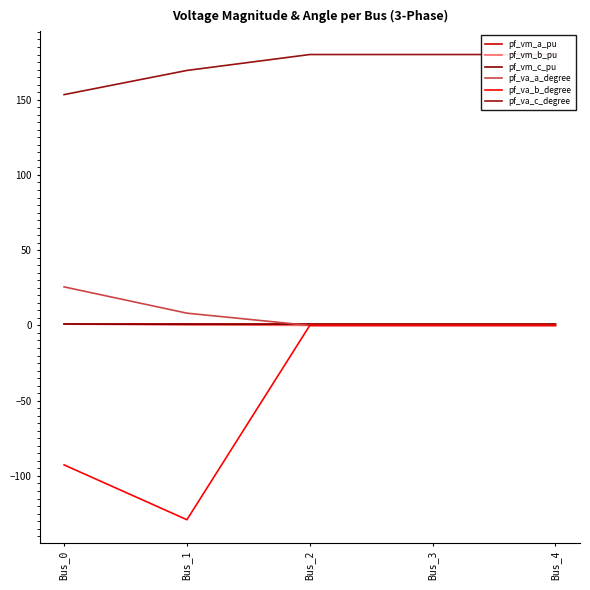

True or false: pf_vm_a_pu and pf_vm_b_pu intersect in this chart.

False